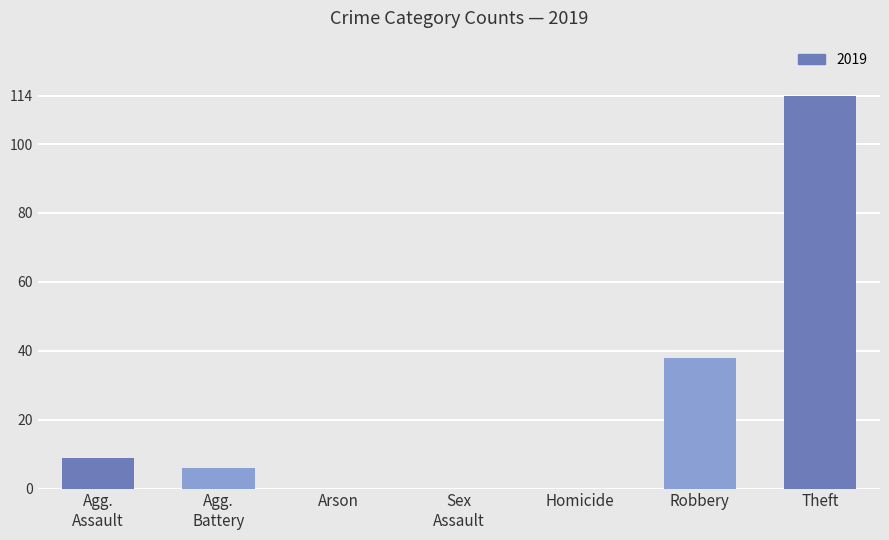

True or false: the data shows -63 at Arson.

False